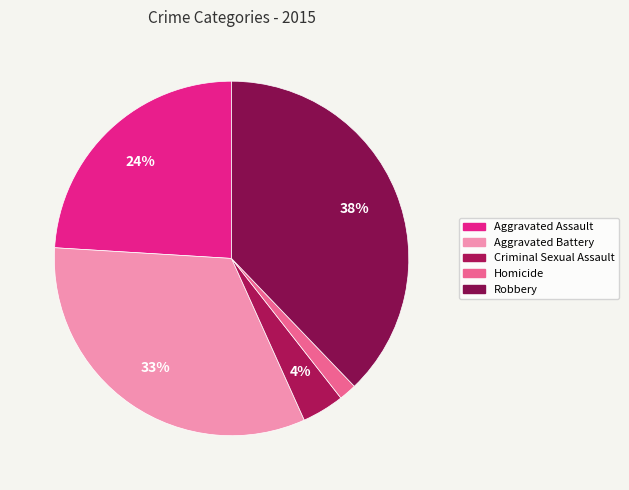

What percentage is NOT represented by Aggravated Battery?

67.3%